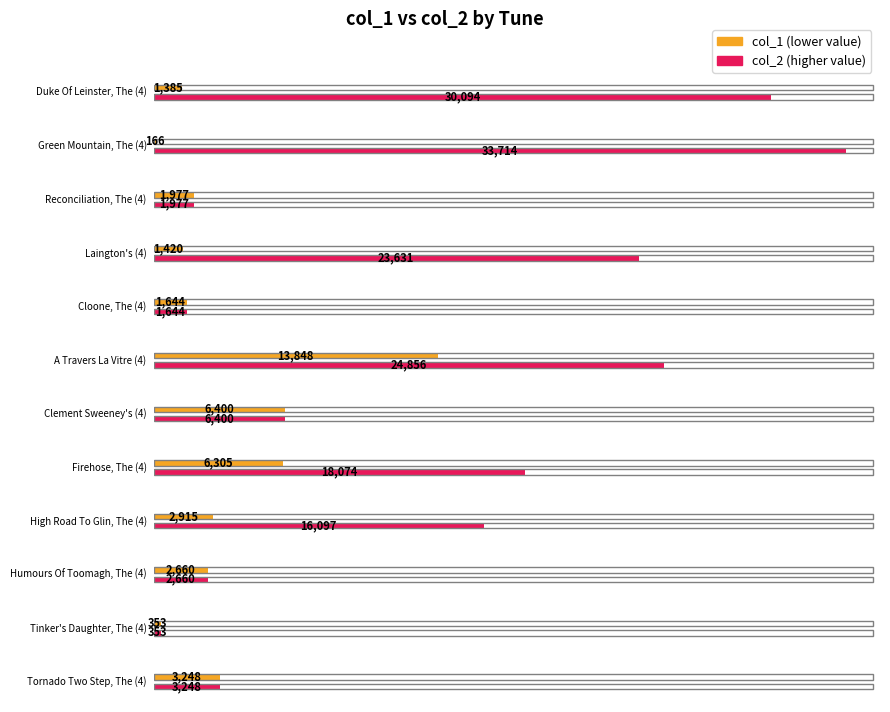

What is the smallest value displayed?

166